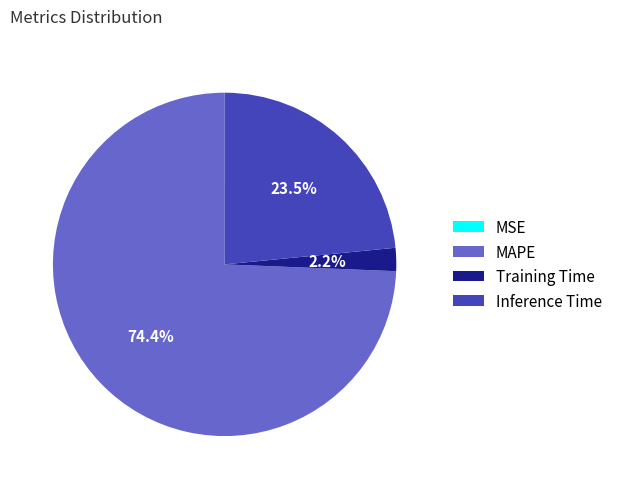

Which category accounts for the majority?

MAPE